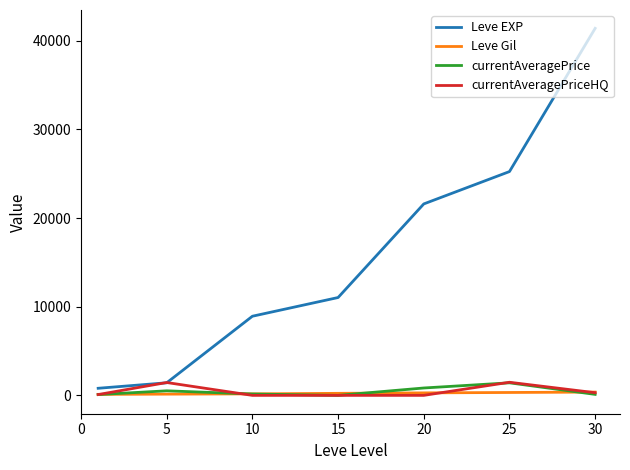

What is the greatest value displayed?

41410.0